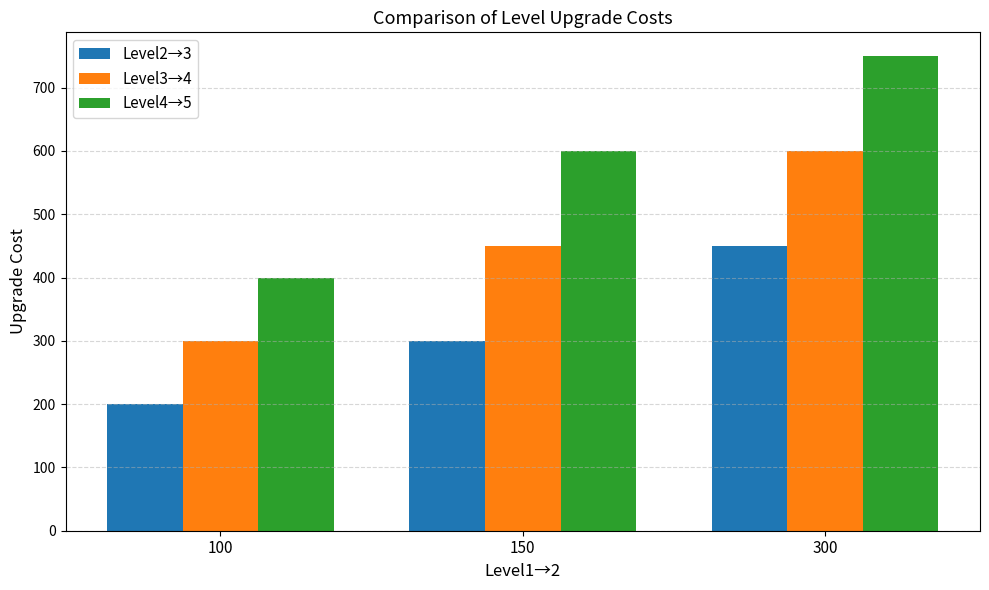

The value of Level3→4 at 100 is 300. True or false?

True